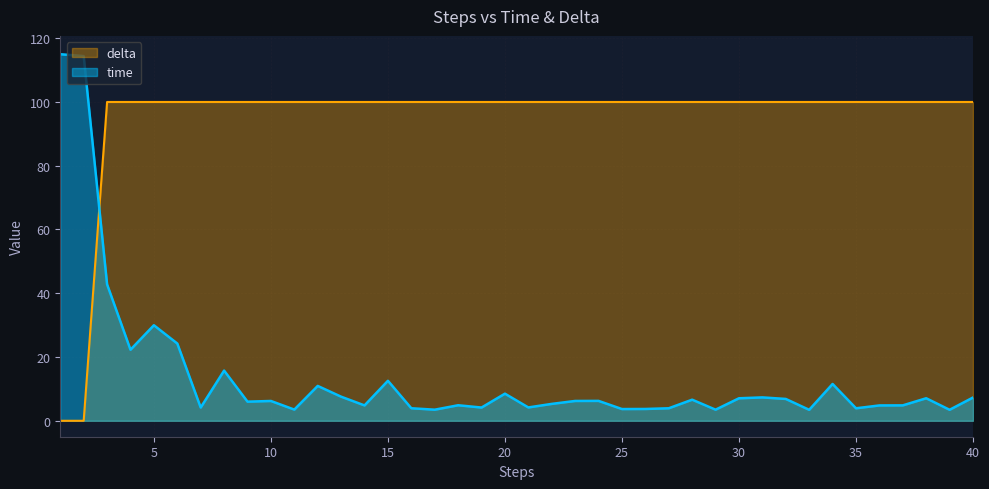

Which category has the highest value across all series?

1